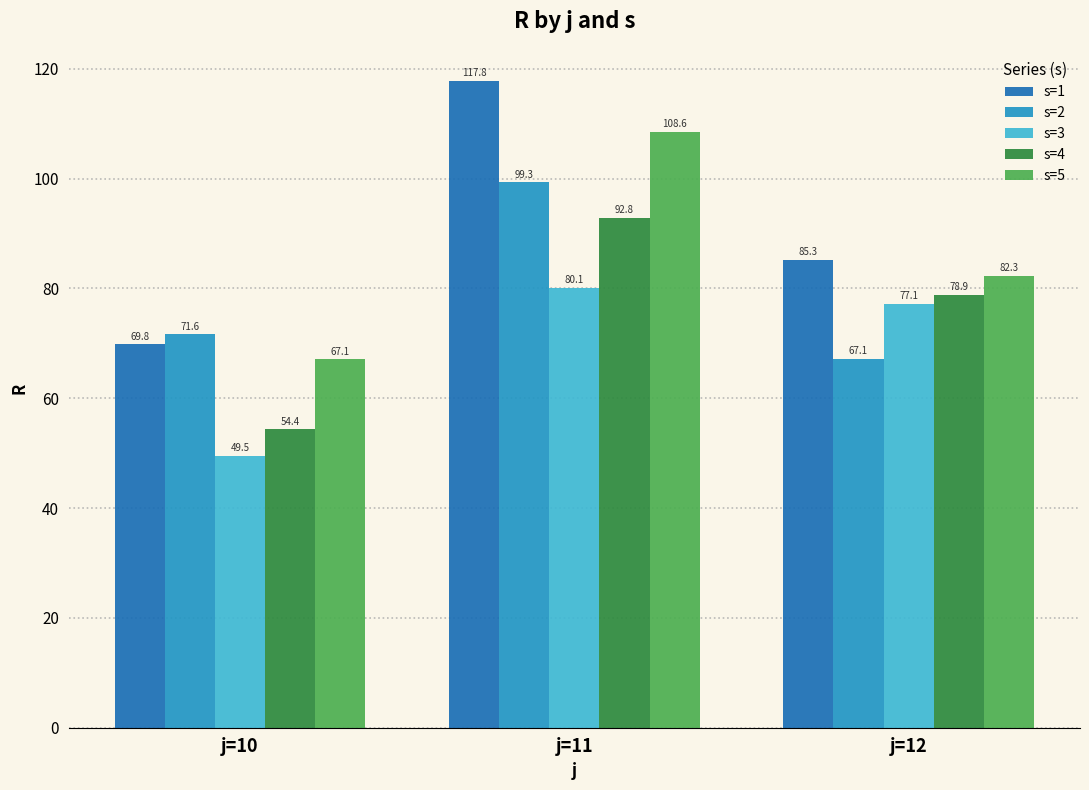

Reading left to right, what are all the values shown in this chart?

s=1: 69.8	117.8	85.3
s=2: 71.6	99.3	67.1
s=3: 49.5	80.1	77.1
s=4: 54.4	92.8	78.9
s=5: 67.1	108.6	82.3